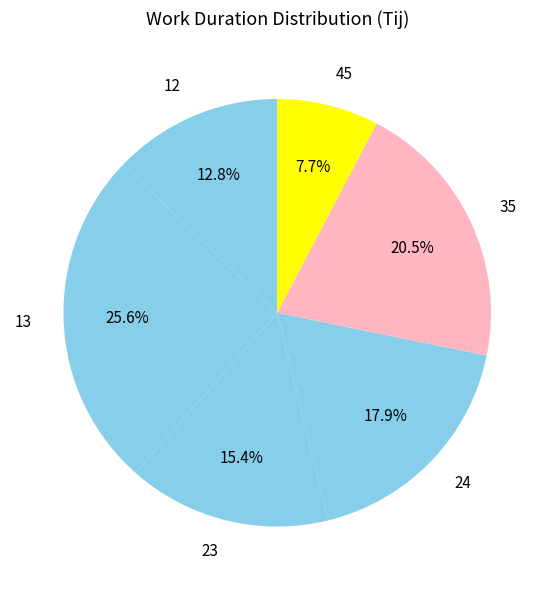

Is there a majority slice in this chart?

No